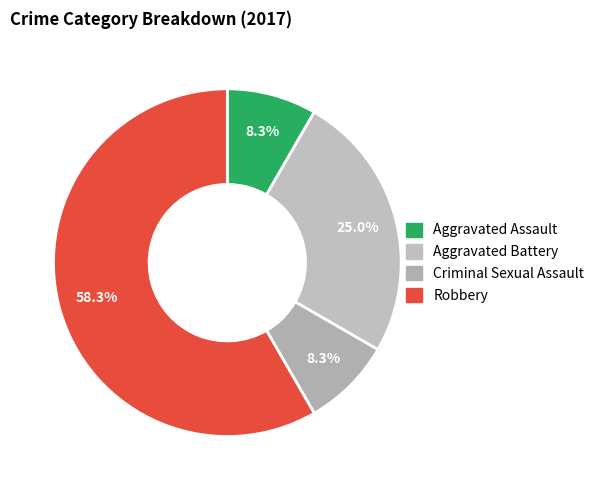

Do Robbery and Criminal Sexual Assault together represent more than half of the pie?

Yes